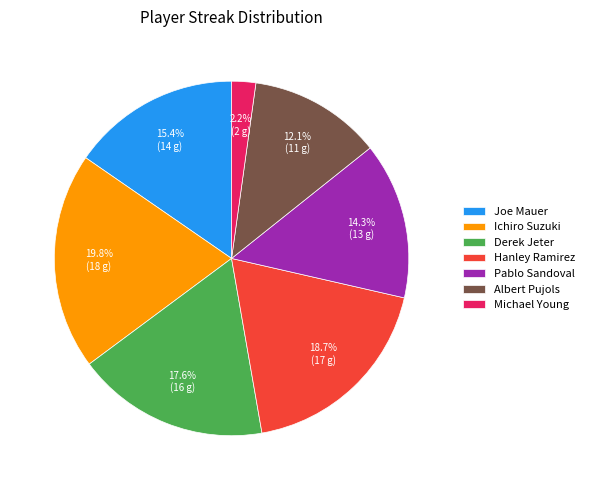

To the nearest percent, what portion does Derek Jeter represent?

18%